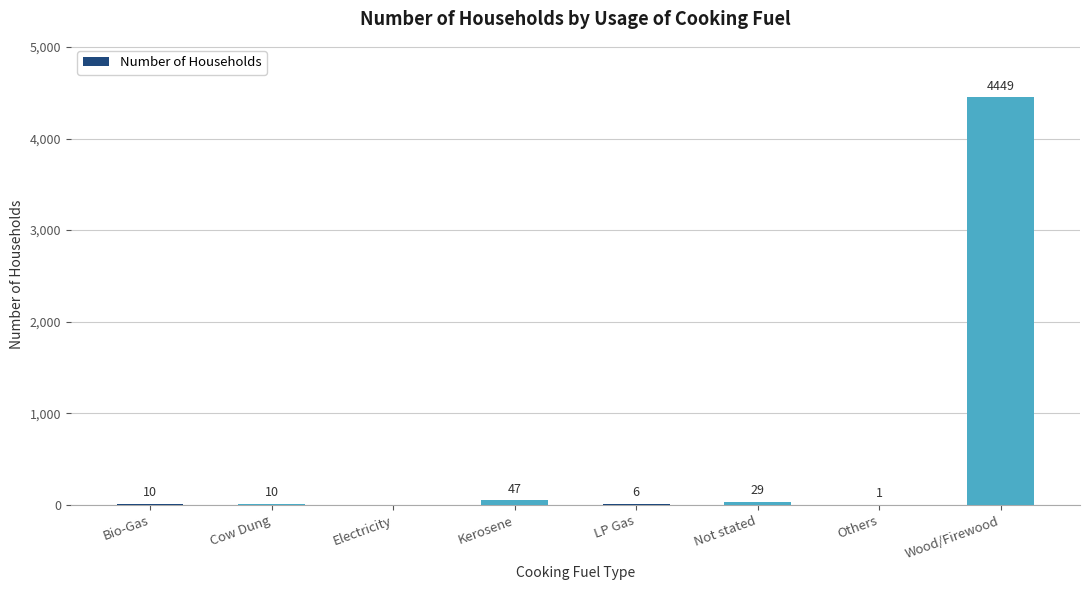

The chart shows a value of 10 at Bio-Gas. True or false?

True